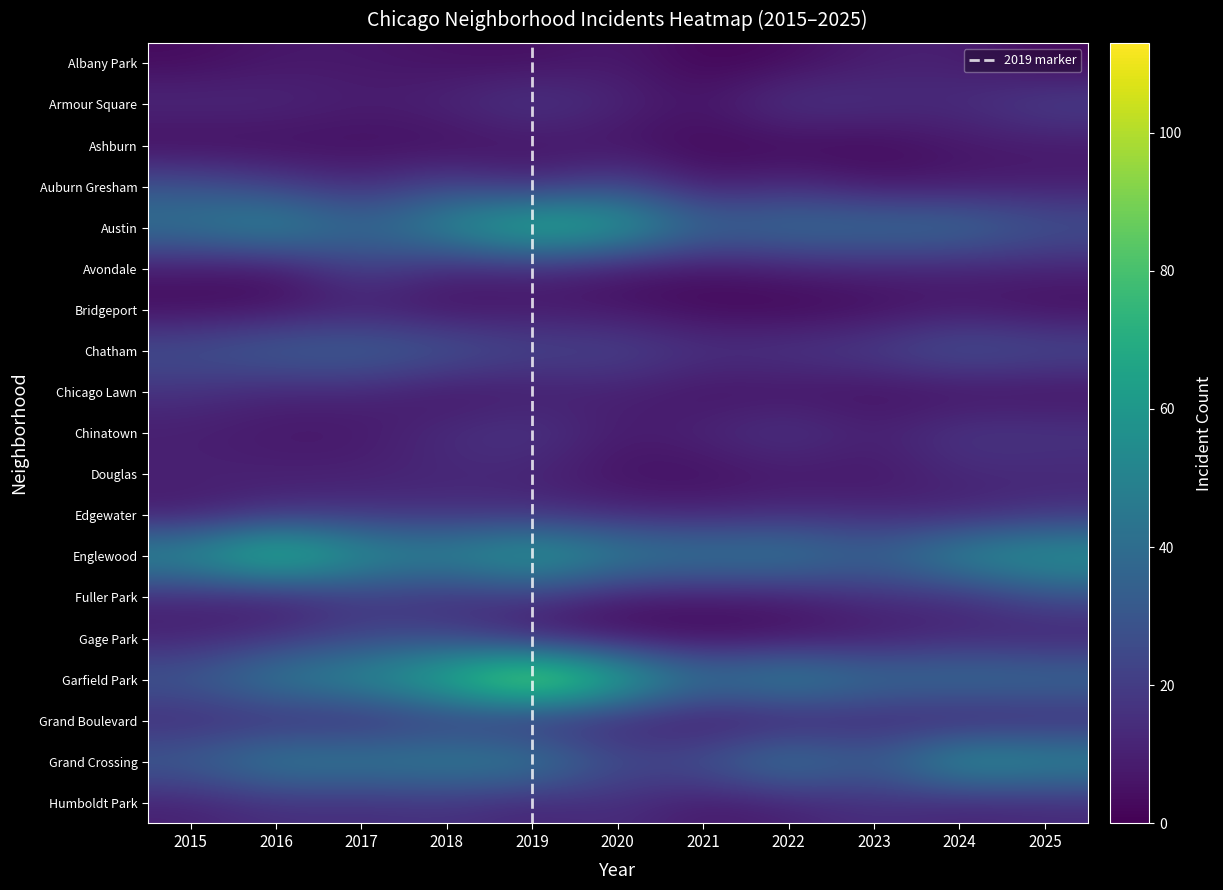

At 2020, list the series in order from largest to smallest.

Garfield Park, Austin, Englewood, Grand Crossing, Auburn Gresham, Chatham, Humboldt Park, Armour Square, Edgewater, Chicago Lawn, Grand Boulevard, Albany Park, Chinatown, Fuller Park, Avondale, Bridgeport, Ashburn, Douglas, Gage Park